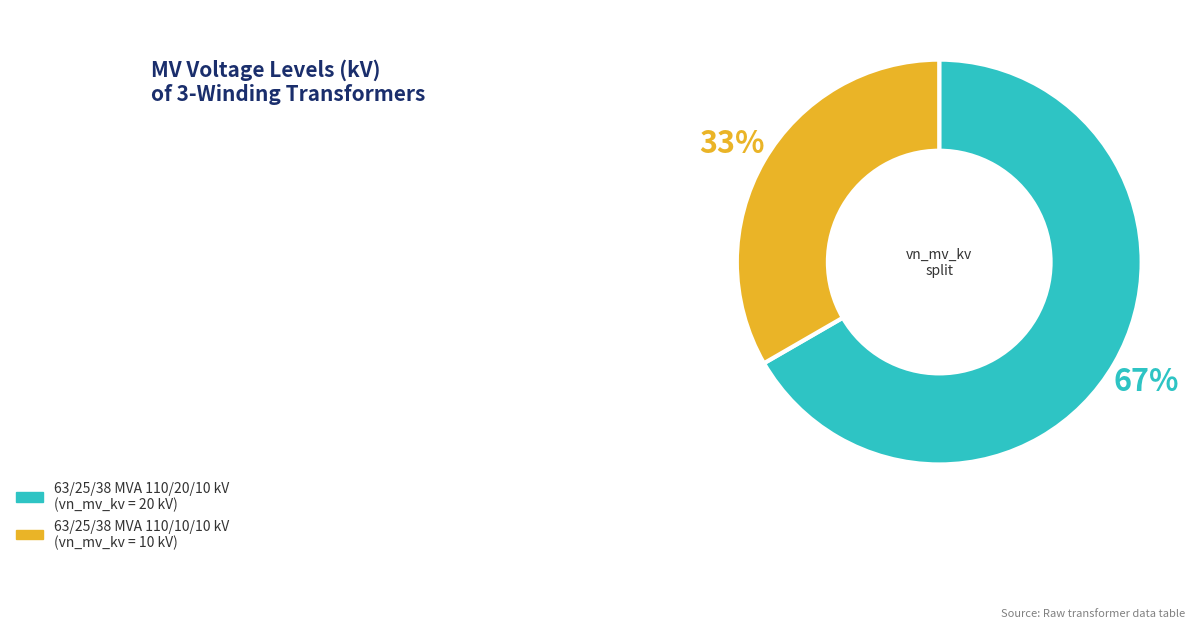

To the nearest percent, what percentage of the pie is 63/25/38 MVA 110/10/10 kV?

33%